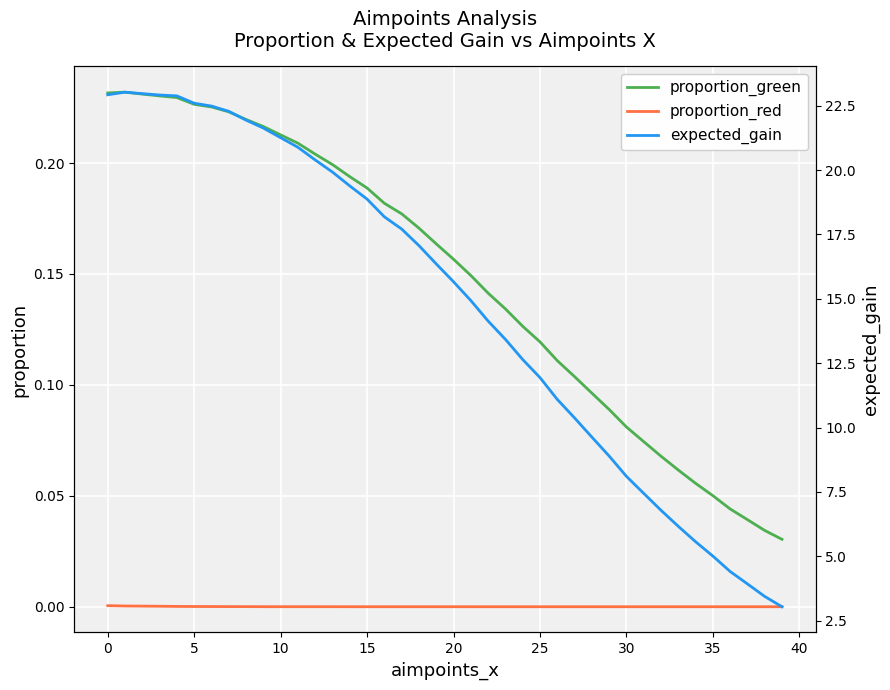

How many series are shown in this chart?

3